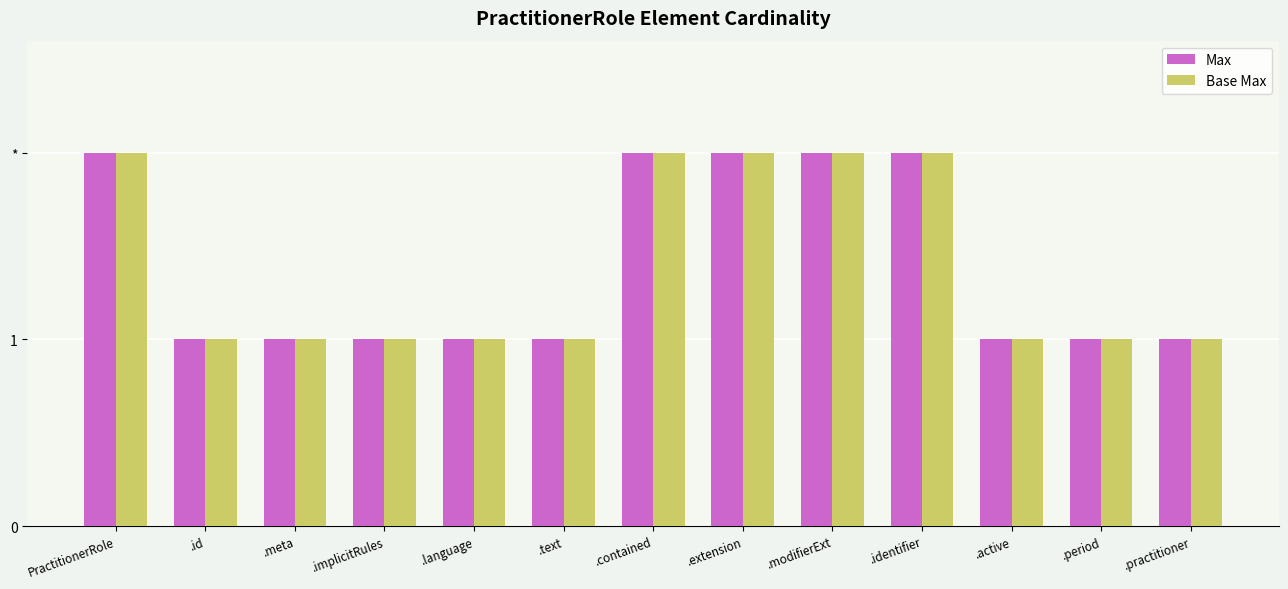

What is the sum of the Base Max values at PractitionerRole and .language?

3